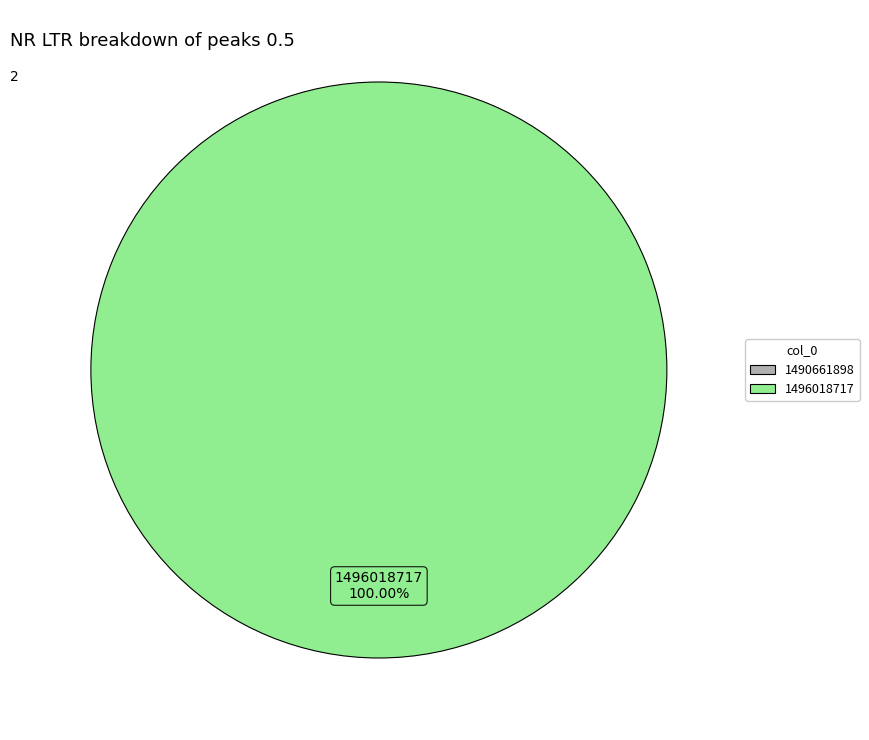

How many slices are in this pie chart?

1